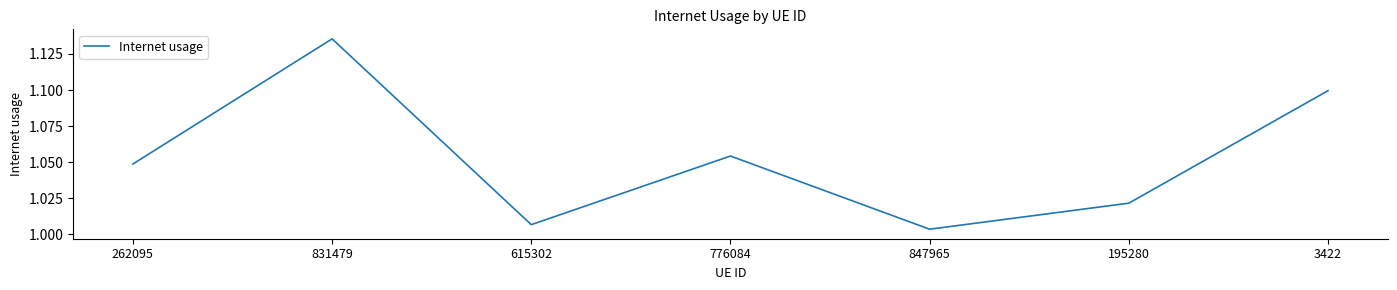

Does the chart display data point markers on the line(s)?

No